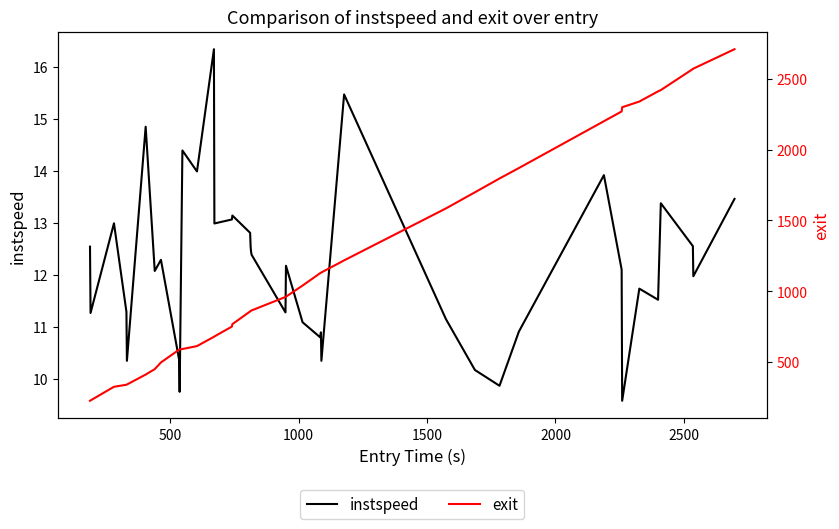

How many lines are shown in the chart?

2